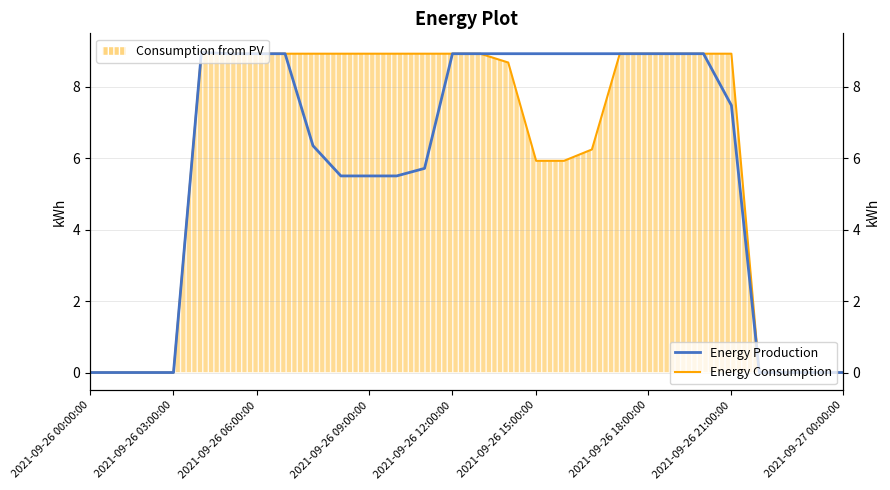

How many positive values does the Energy Consumption series have?

20